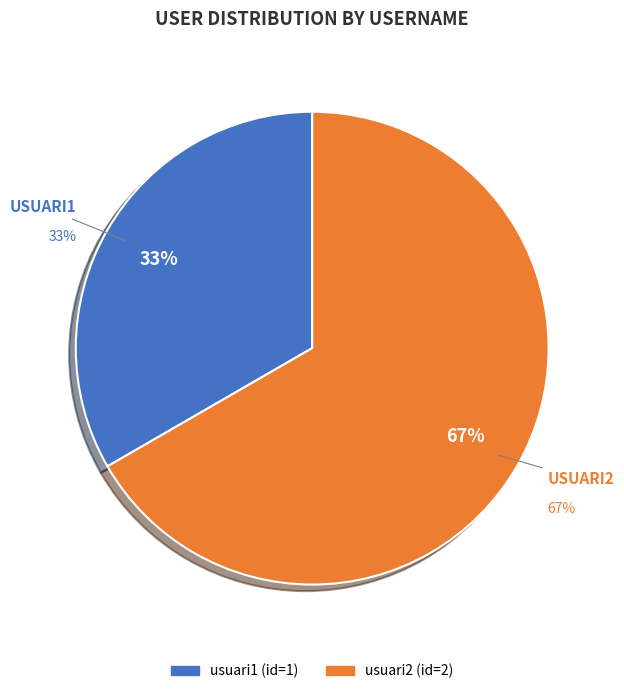

True or false: usuari1 accounts for 43% of the total.

False